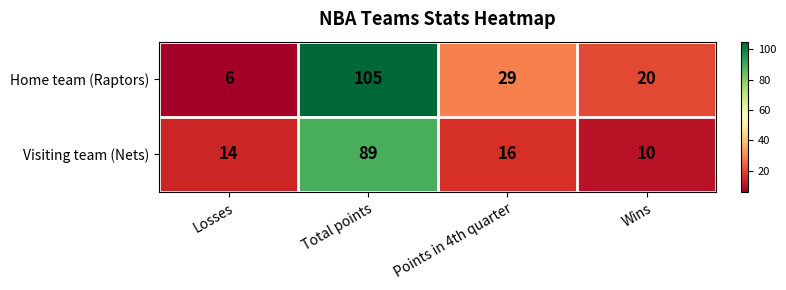

How many data points in Home team (Raptors) are less than 29?

2